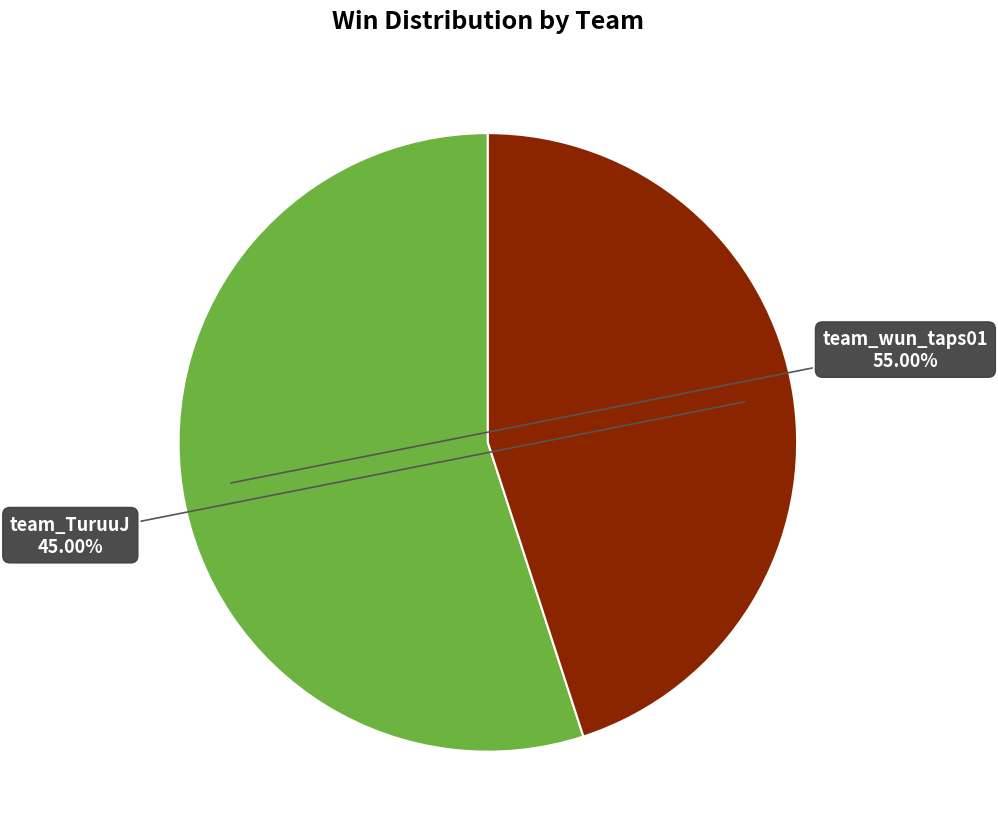

Is there any slice that represents more than half of the pie?

Yes